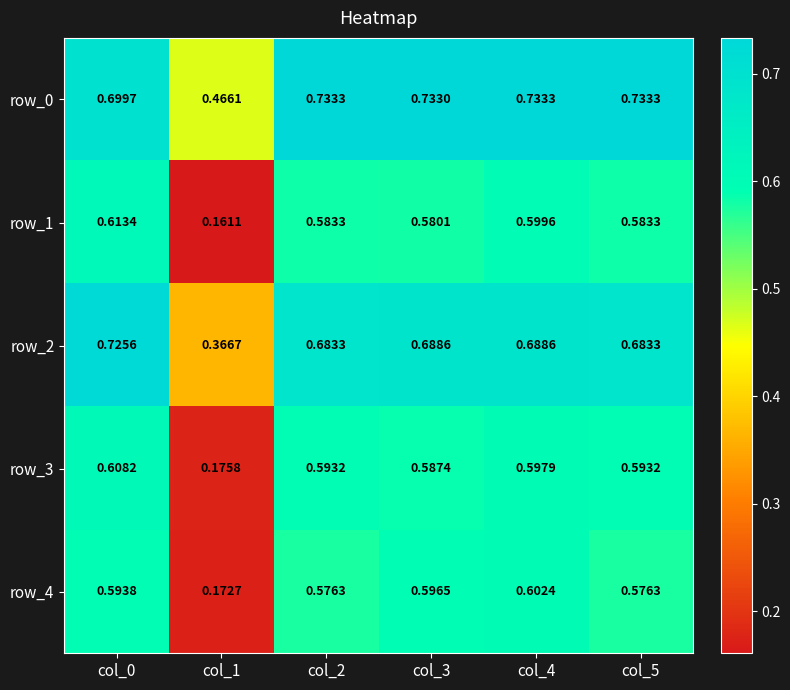

Is the value of row_1 at col_4 greater than the value of row_4 at col_3?

Yes